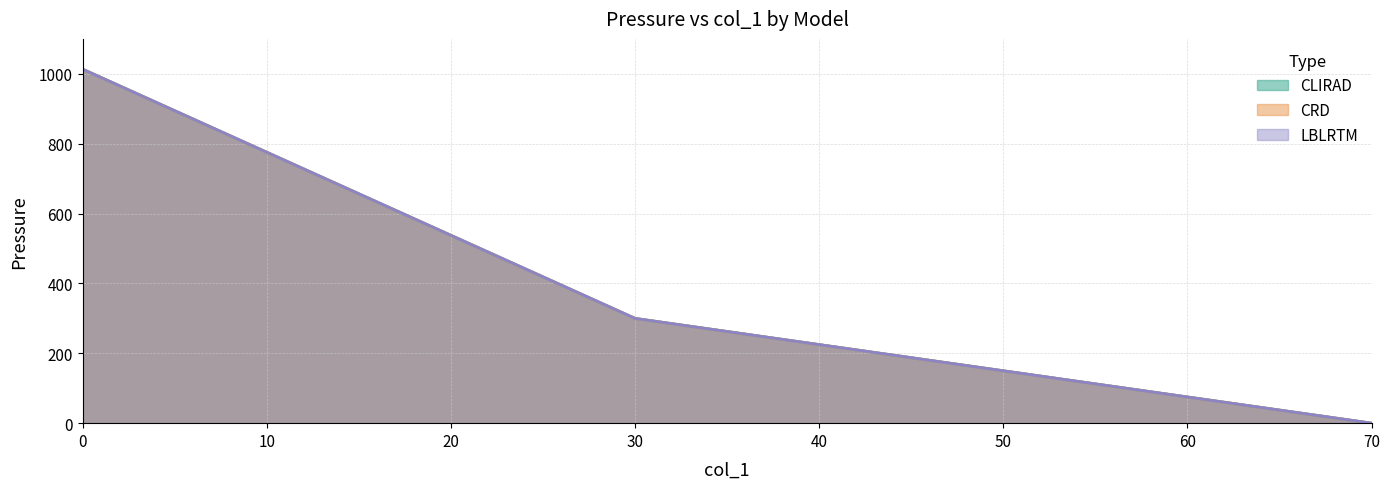

Is it true that CLIRAD equals 1013.0 at 0?

True